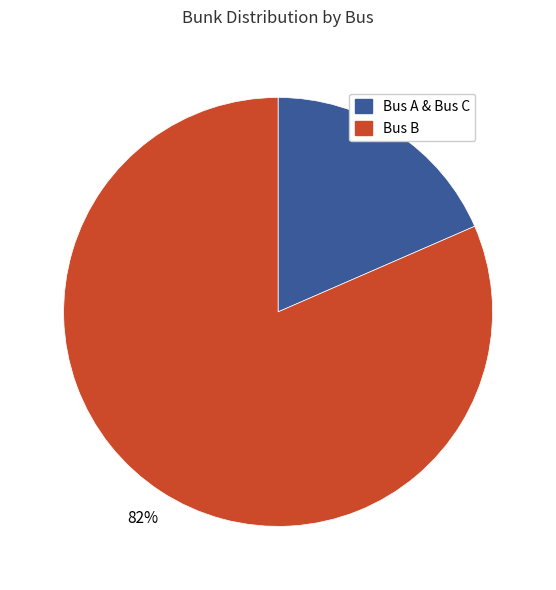

To the nearest percent, what is the average slice percentage?

50%